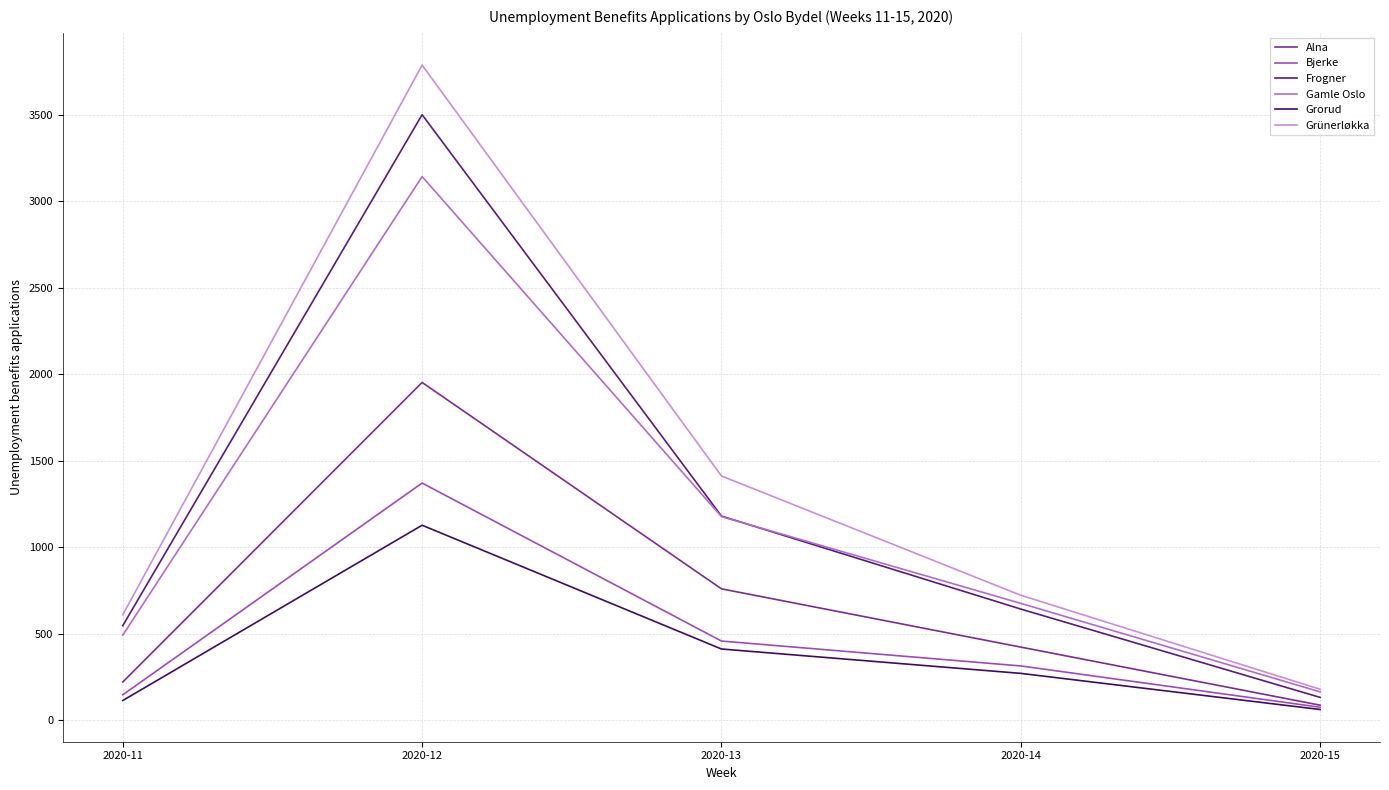

What is the spread (max minus min) of values at 2020-14?

452